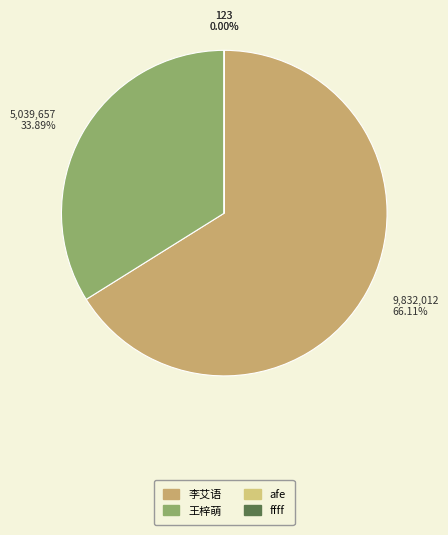

Is 李艾语 the majority of the pie?

Yes